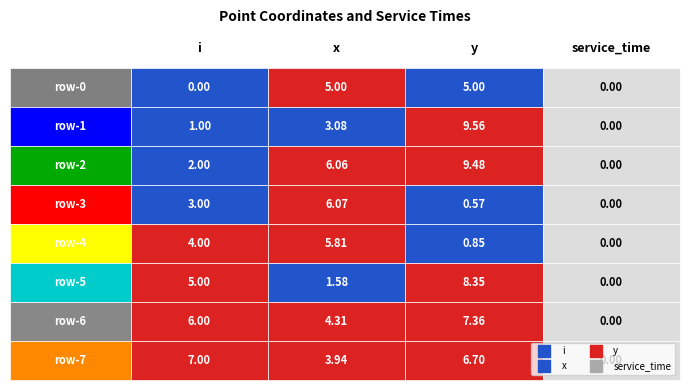

Between 1 and 2, which is larger?

1